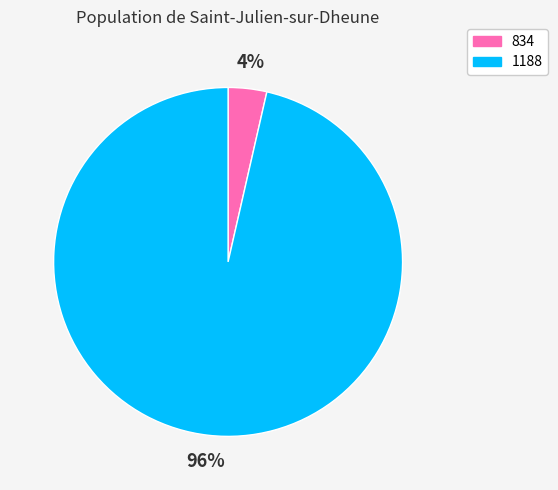

Does 1188 account for over 50% of the chart?

Yes